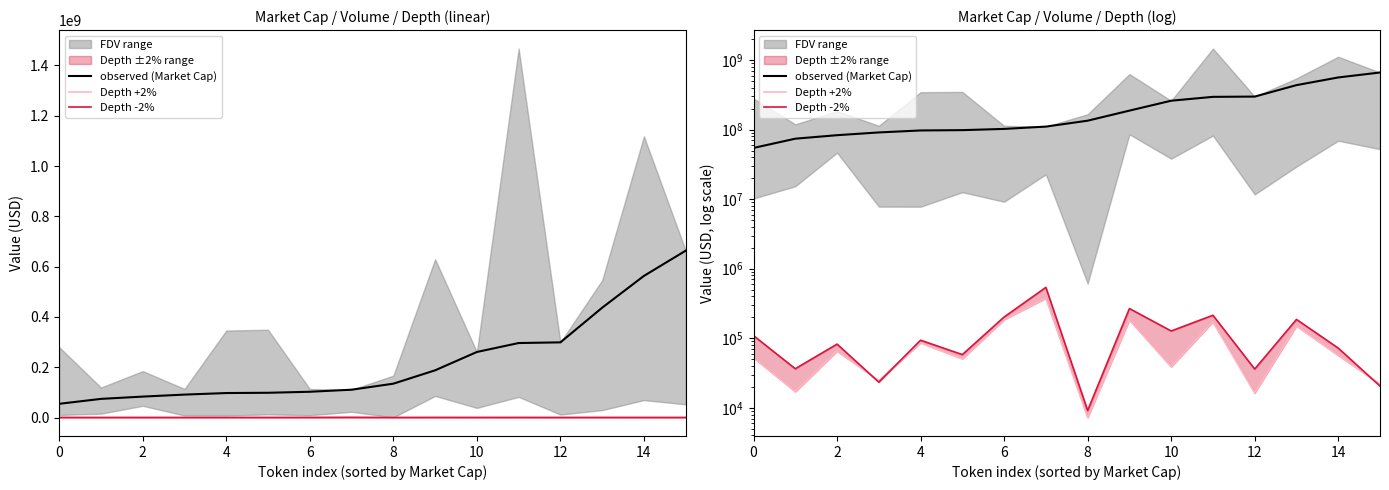

Which category has the highest value in the observed (Market Cap) series?

15